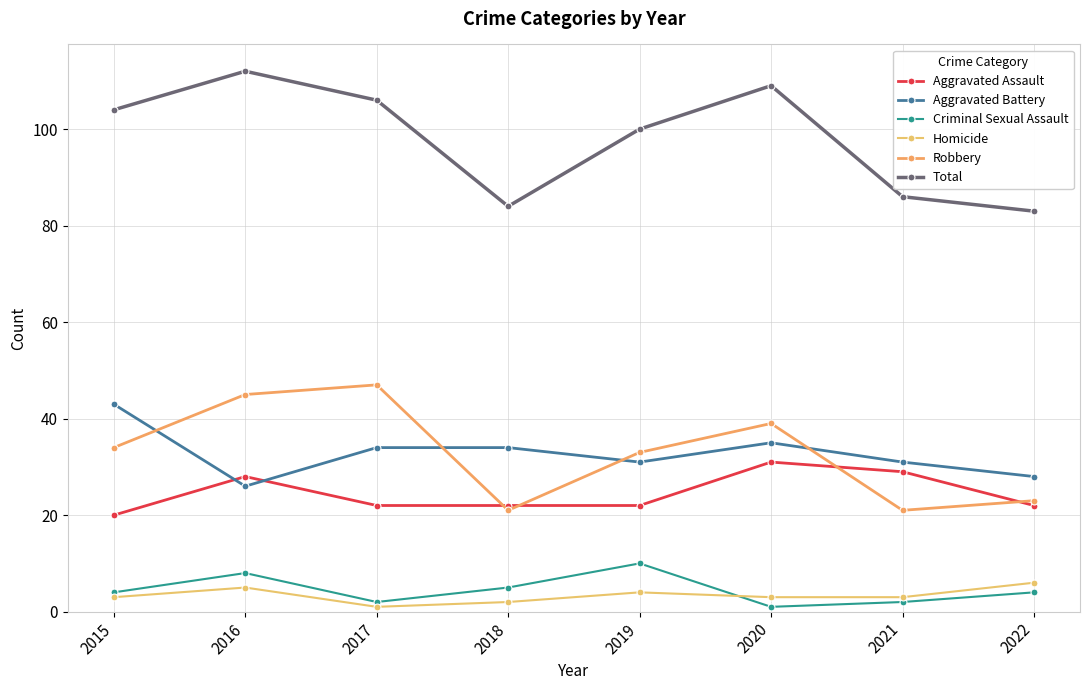

Reading left to right, extract all data points from this chart.

Aggravated Assault: 2015=20	2016=28	2017=22	2018=22	2019=22	2020=31	2021=29	2022=22
Aggravated Battery: 2015=43	2016=26	2017=34	2018=34	2019=31	2020=35	2021=31	2022=28
Criminal Sexual Assault: 2015=4	2016=8	2017=2	2018=5	2019=10	2020=1	2021=2	2022=4
Homicide: 2015=3	2016=5	2017=1	2018=2	2019=4	2020=3	2021=3	2022=6
Robbery: 2015=34	2016=45	2017=47	2018=21	2019=33	2020=39	2021=21	2022=23
Total: 2015=104	2016=112	2017=106	2018=84	2019=100	2020=109	2021=86	2022=83